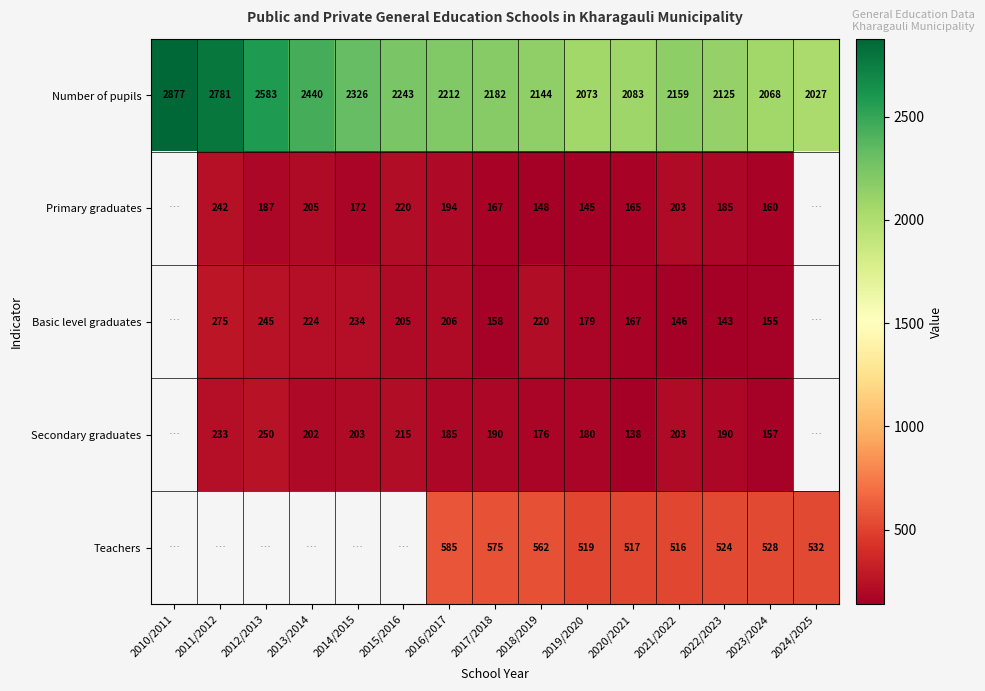

What is the difference between the maximum and second lowest values in the Number of pupils series?

809